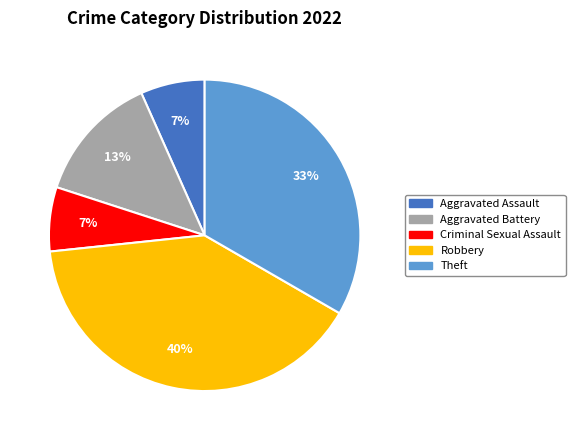

Which slice is the largest?

Robbery